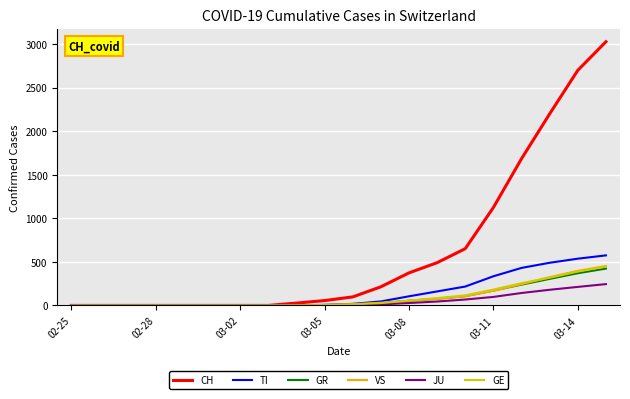

What is the maximum value for VS?

453